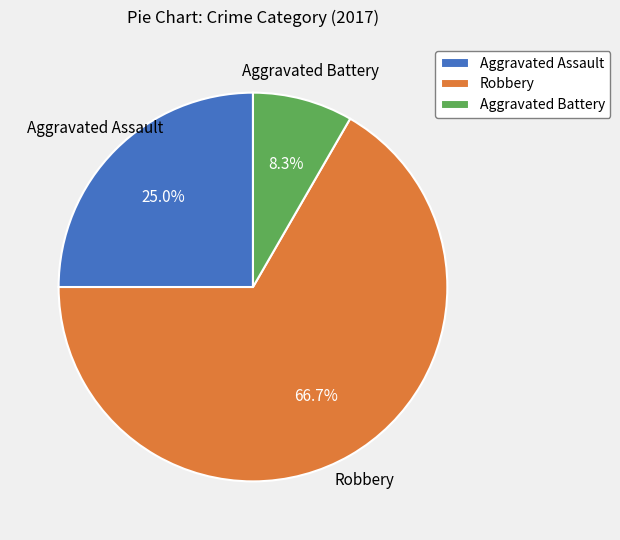

How many slices are in this pie chart?

3